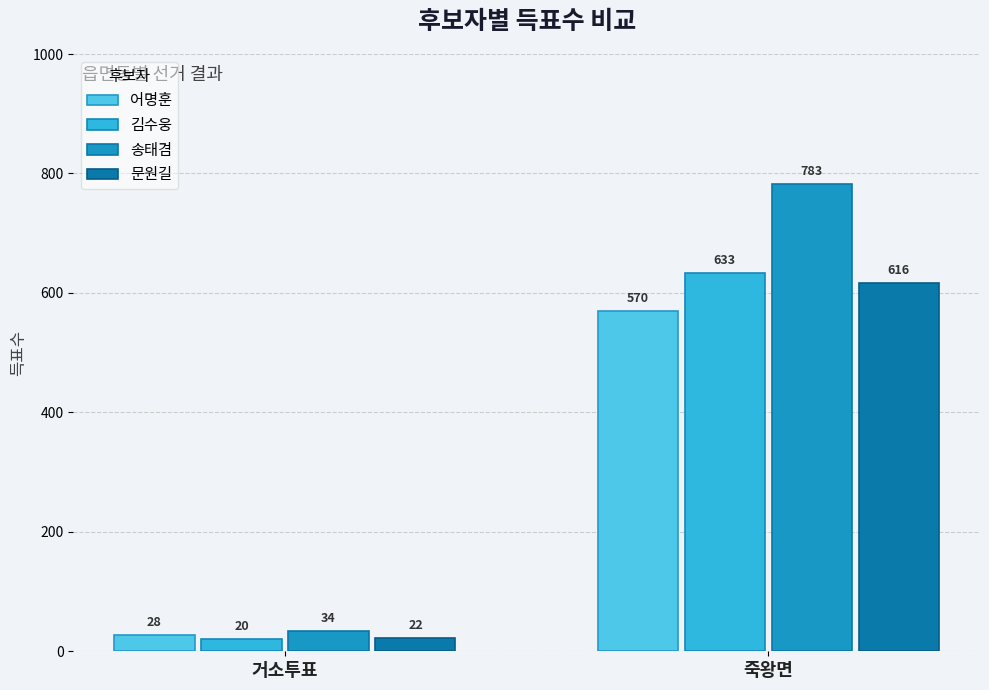

True or false: 김수웅 has a value of 20 at 거소투표.

True